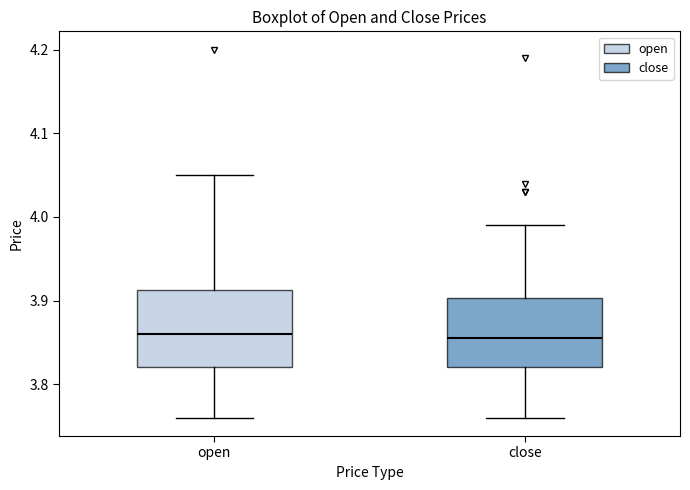

Reading left to right, read every box against the y-axis: the position of its median line, the range the box covers, and the ends of its whiskers. The values are not printed on the chart, so give them approximately, as read against the axis.

open: median 3.86, box 3.82 to 3.91, whiskers 3.76 to 4.05
close: median 3.86, box 3.82 to 3.90, whiskers 3.76 to 3.99